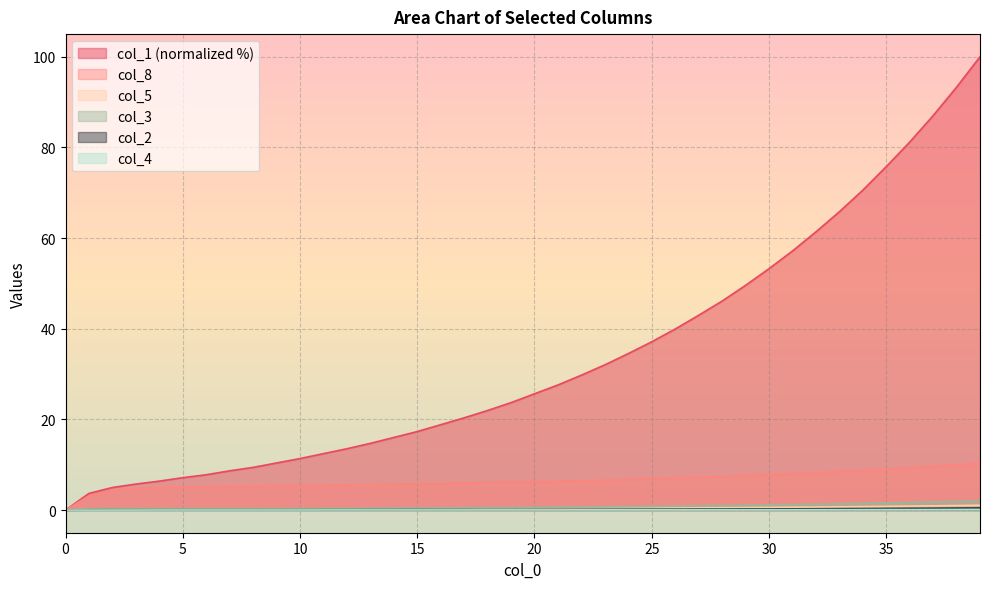

Is it true that col_5 equals 0.4 at 25?

True